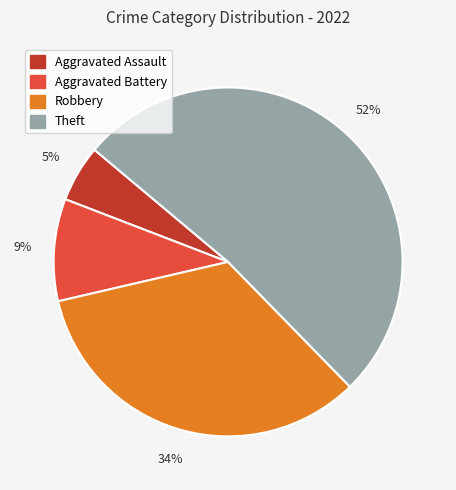

Which has a higher value, Robbery or Theft?

Theft